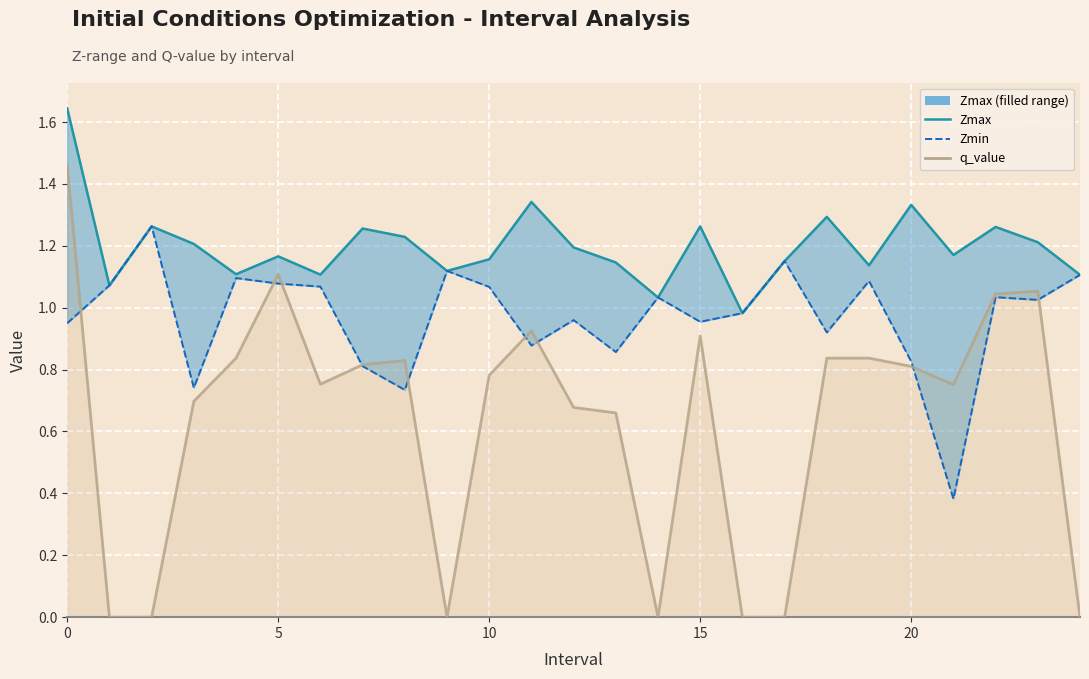

True or false: Zmax and q_value intersect in this chart.

False